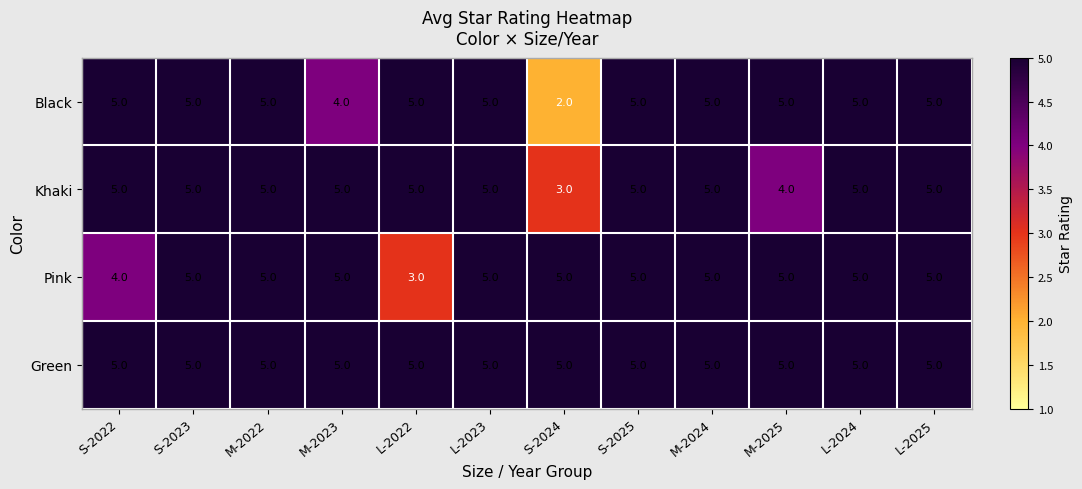

At how many categories does at least one series exceed 4?

12